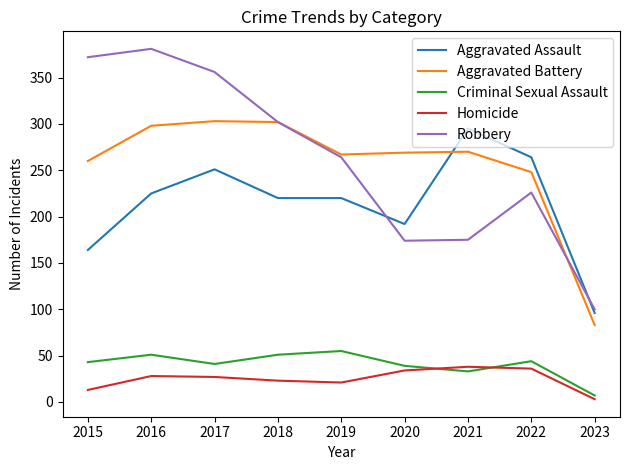

Which series has the largest range (max minus min)?

Robbery